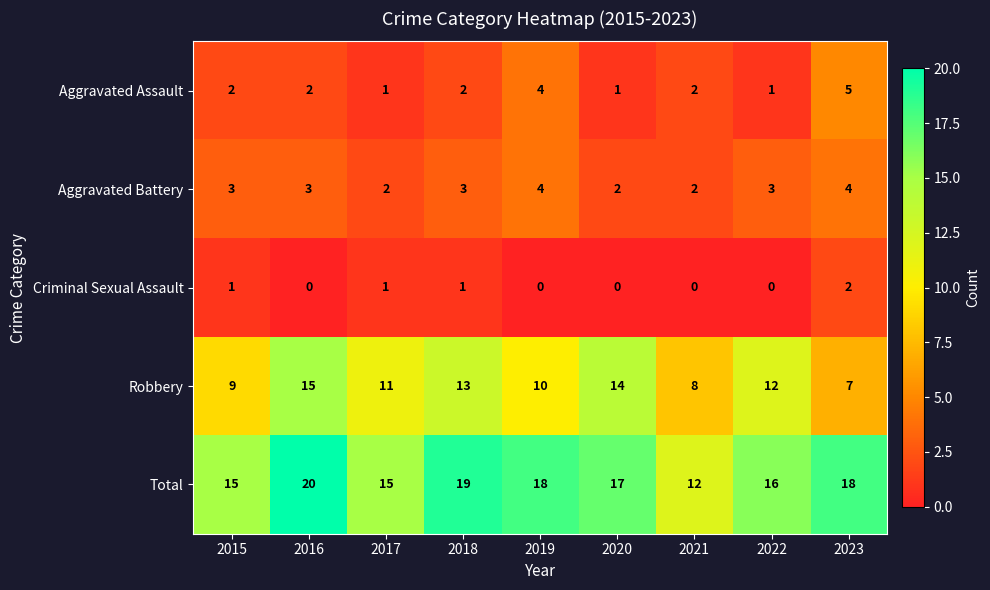

How many values in the Total series are below 17?

4